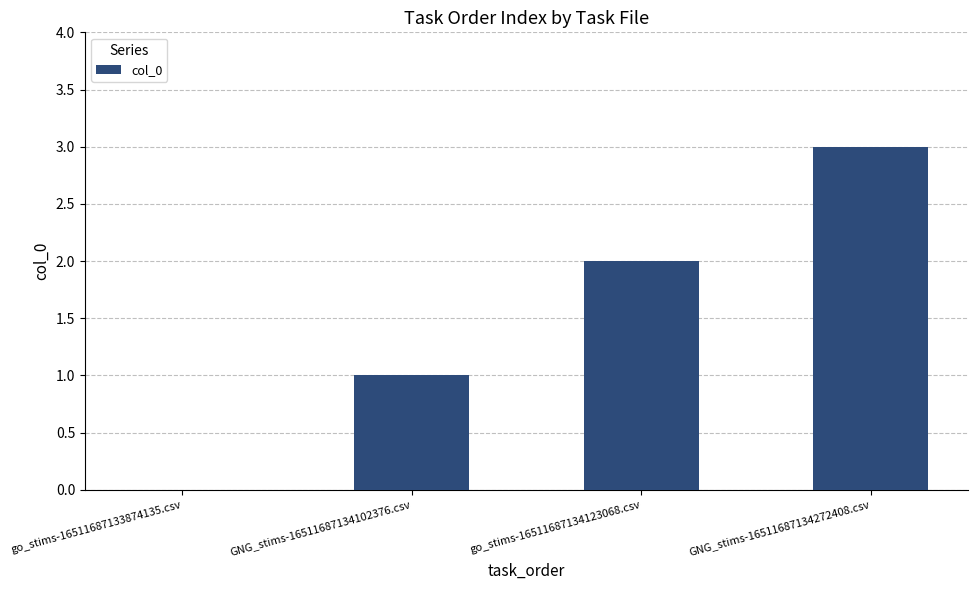

What is the sum of all values?

6